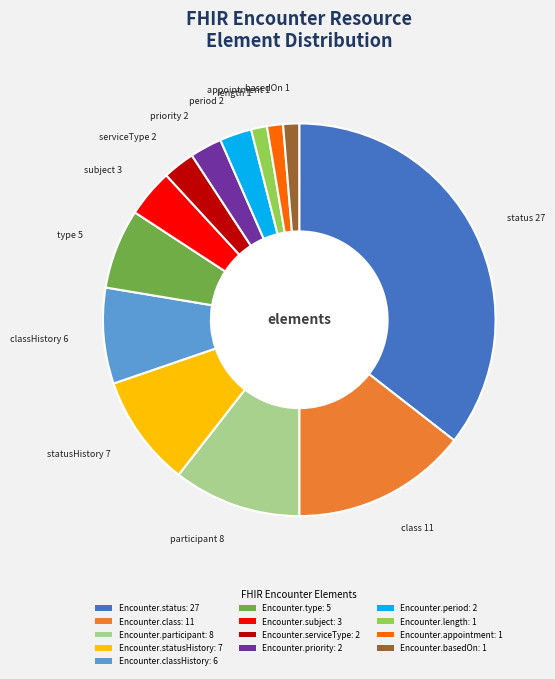

Between Encounter.statusHistory: 7 and Encounter.priority: 2, which is larger?

Encounter.statusHistory: 7